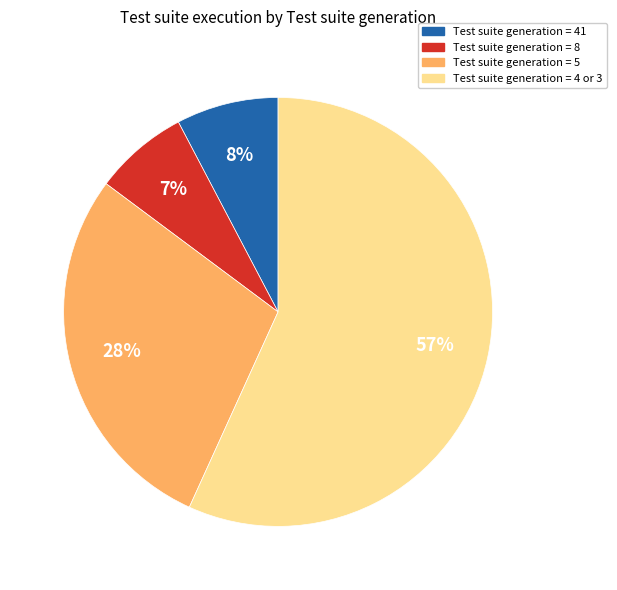

To the nearest percent, what is the difference between the largest and smallest slice percentages?

50%